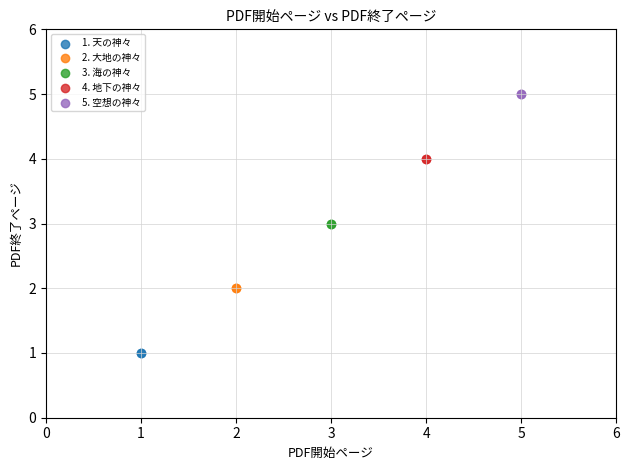

What are all the series names shown in the legend?

1. 天の神々, 2. 大地の神々, 3. 海の神々, 4. 地下の神々, 5. 空想の神々